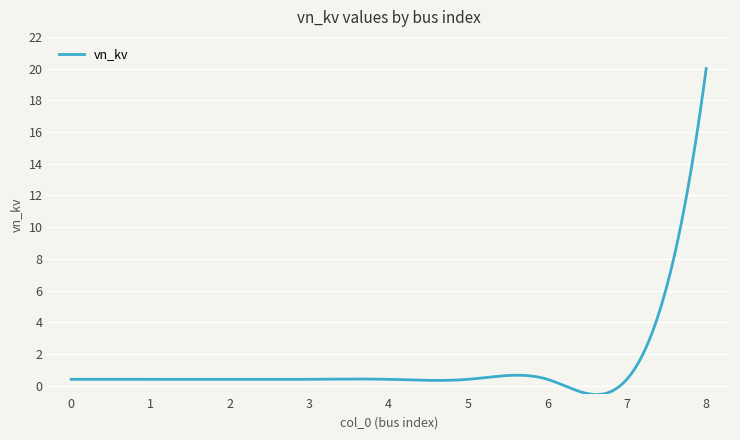

What is the maximum value shown in the chart?

20.0